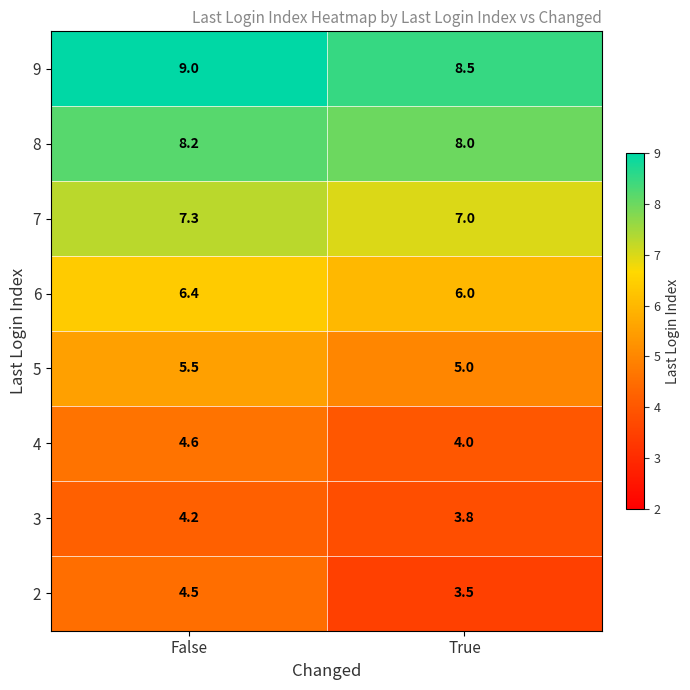

What is the difference between the maximum and minimum values in the 7 series?

0.3